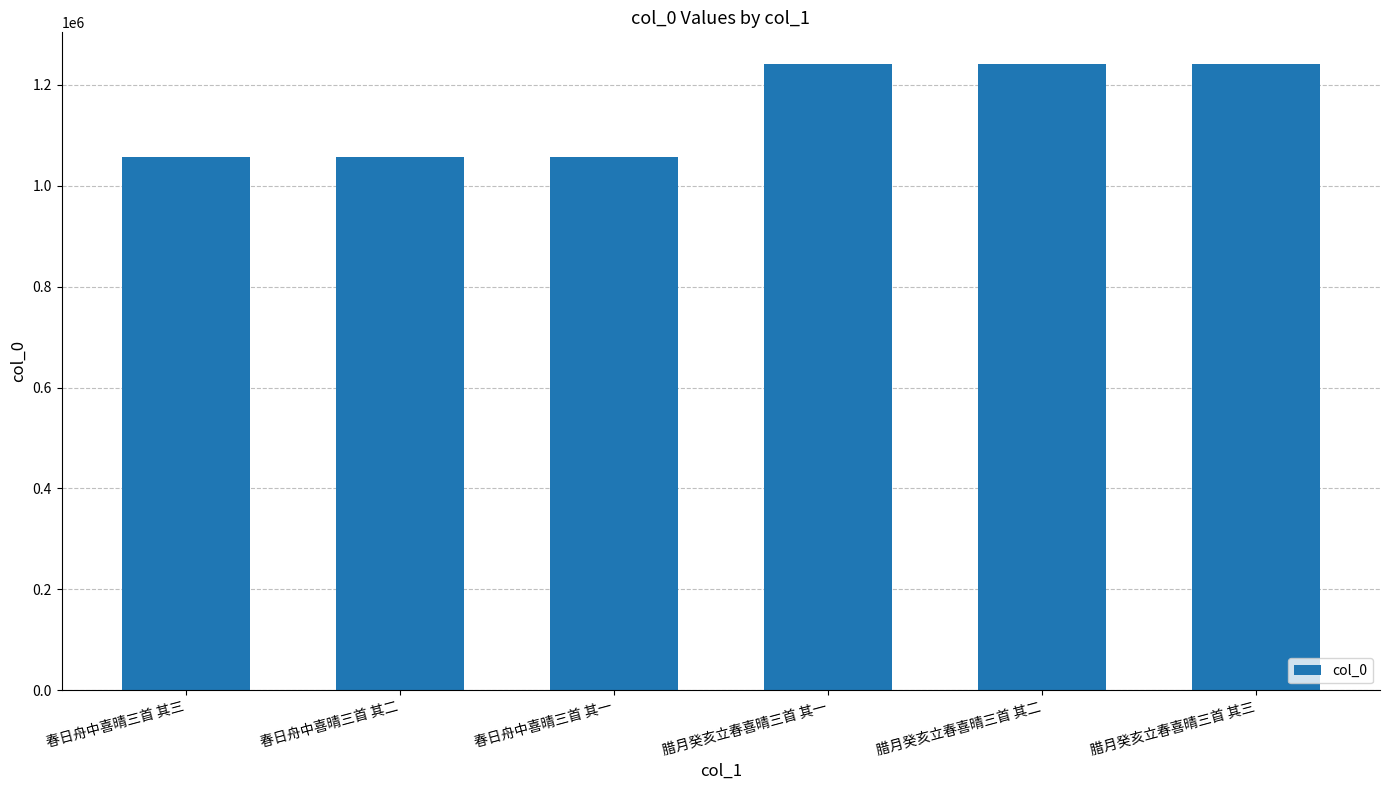

What is the smallest value displayed?

1057625